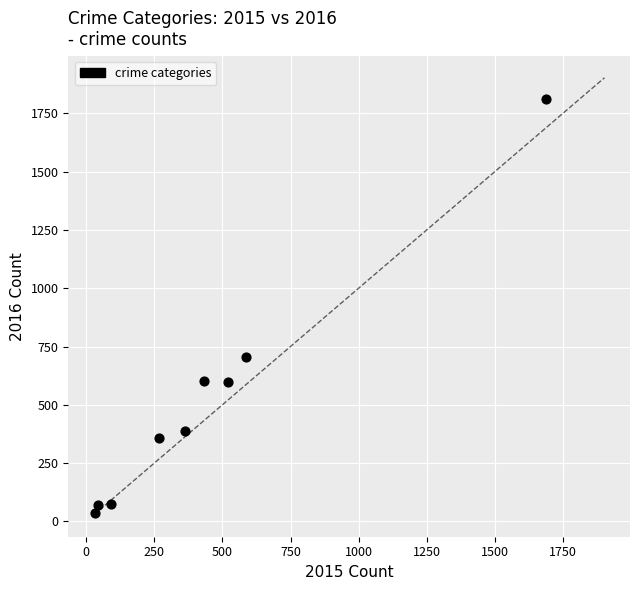

What Y value in the scatter plot is closest to 923?

703